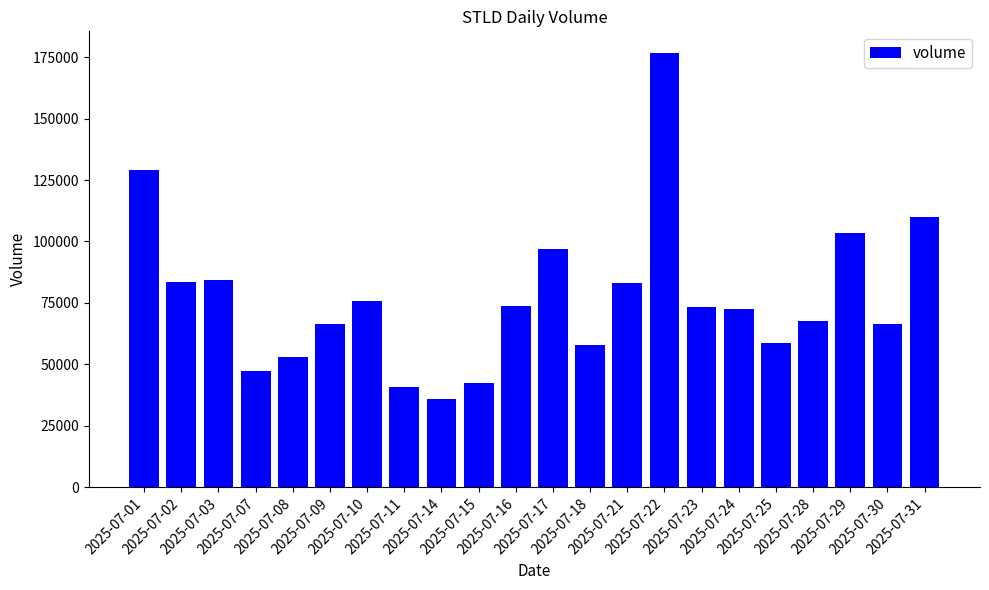

What is the value of the 7th bar from the left?

75952